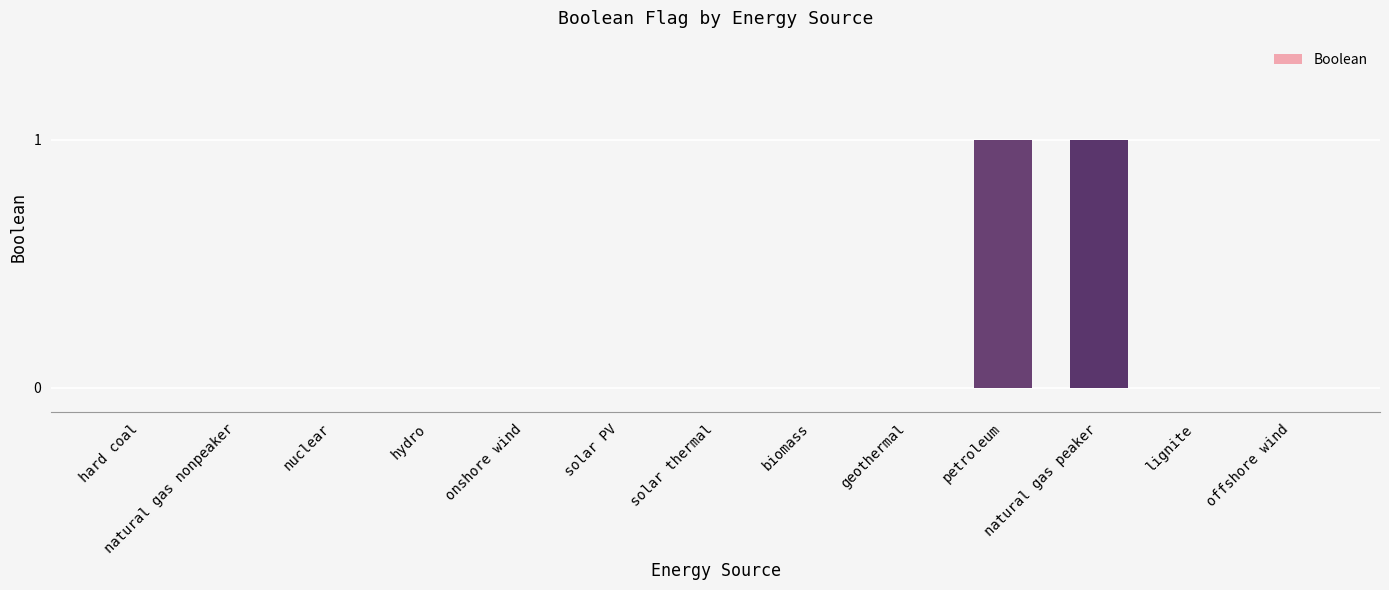

The chart shows a value of 0 at offshore wind. True or false?

True